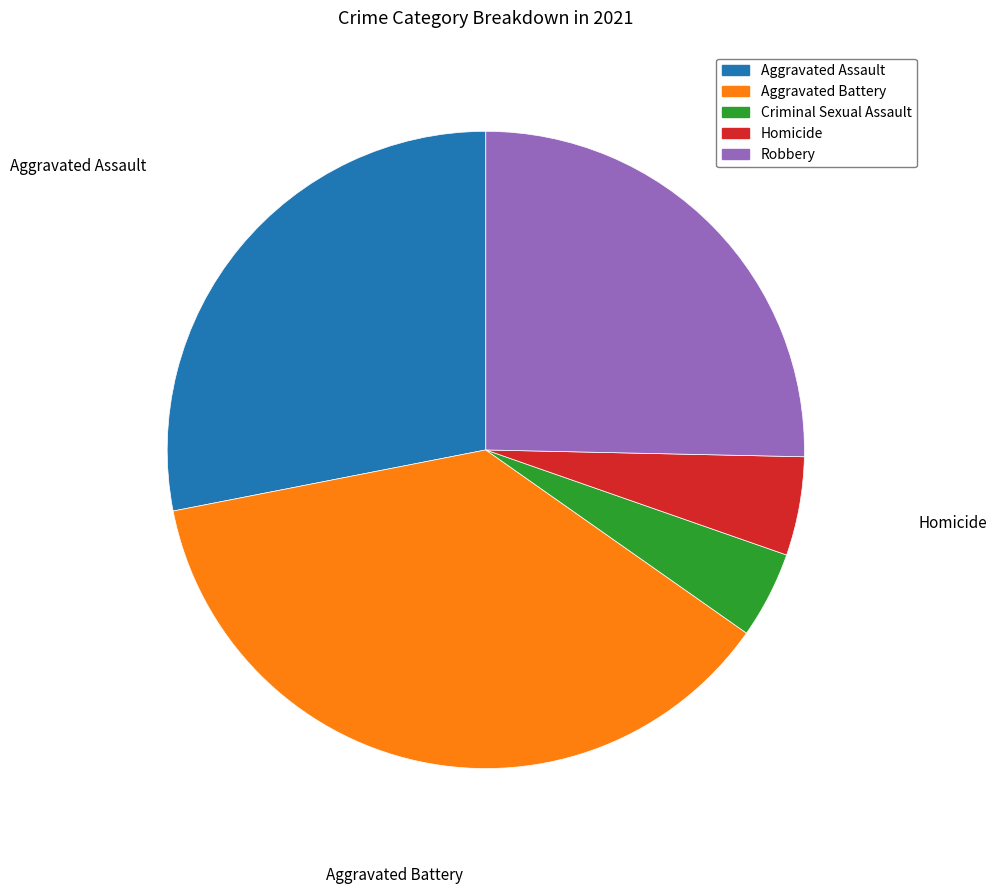

Approximately how many times larger is the value at Robbery compared to Criminal Sexual Assault?

5.8